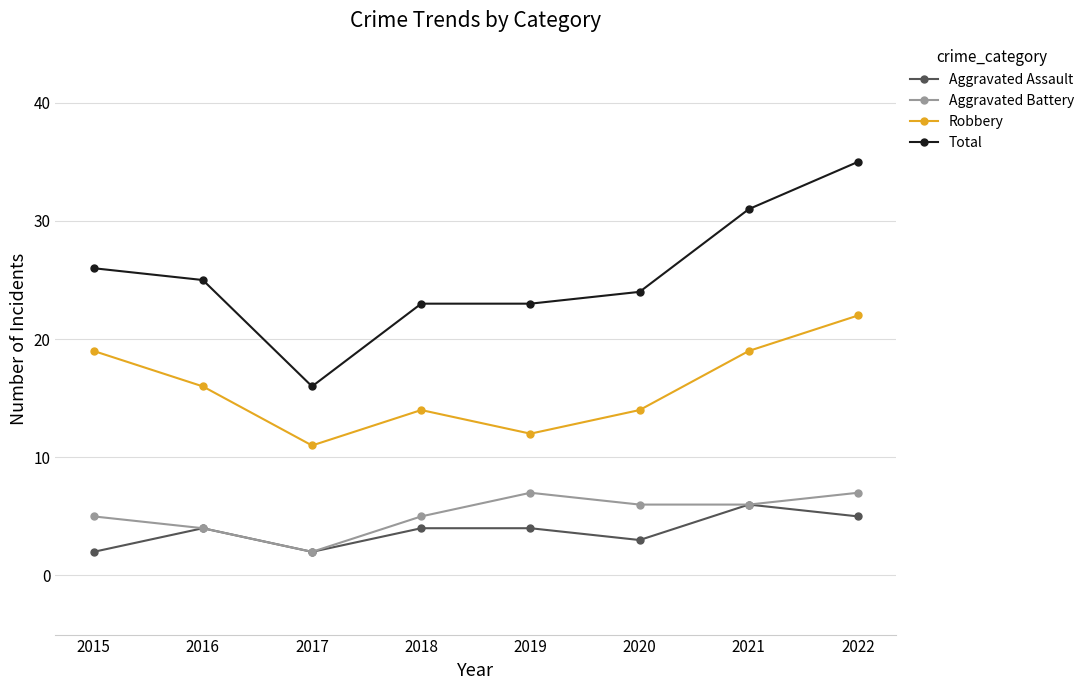

True or false: Total and Robbery cross at least once.

False